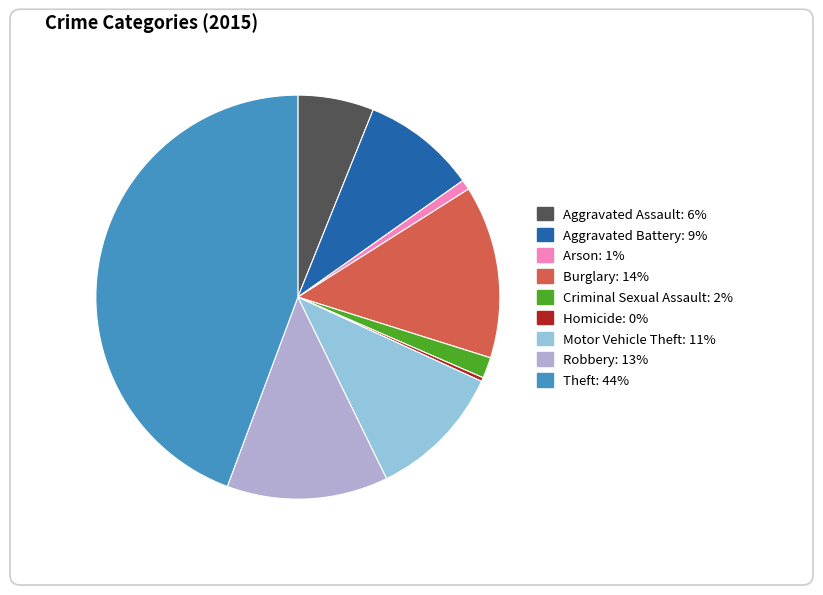

Which has a higher value, Theft or Aggravated Assault?

Theft